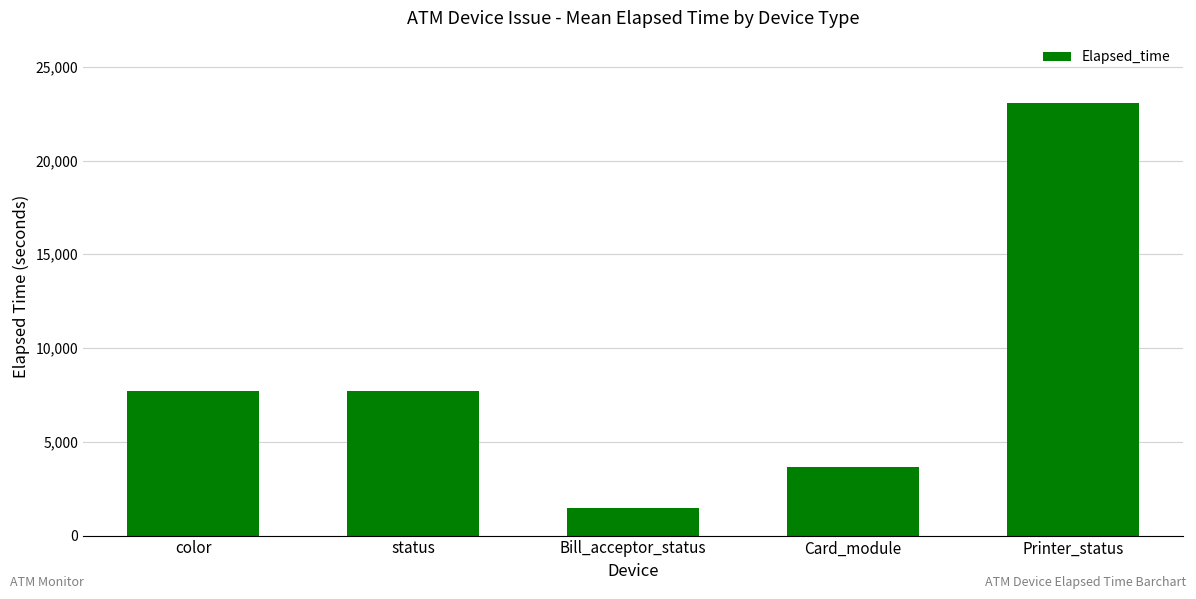

What is the difference between the maximum and minimum values?

21600